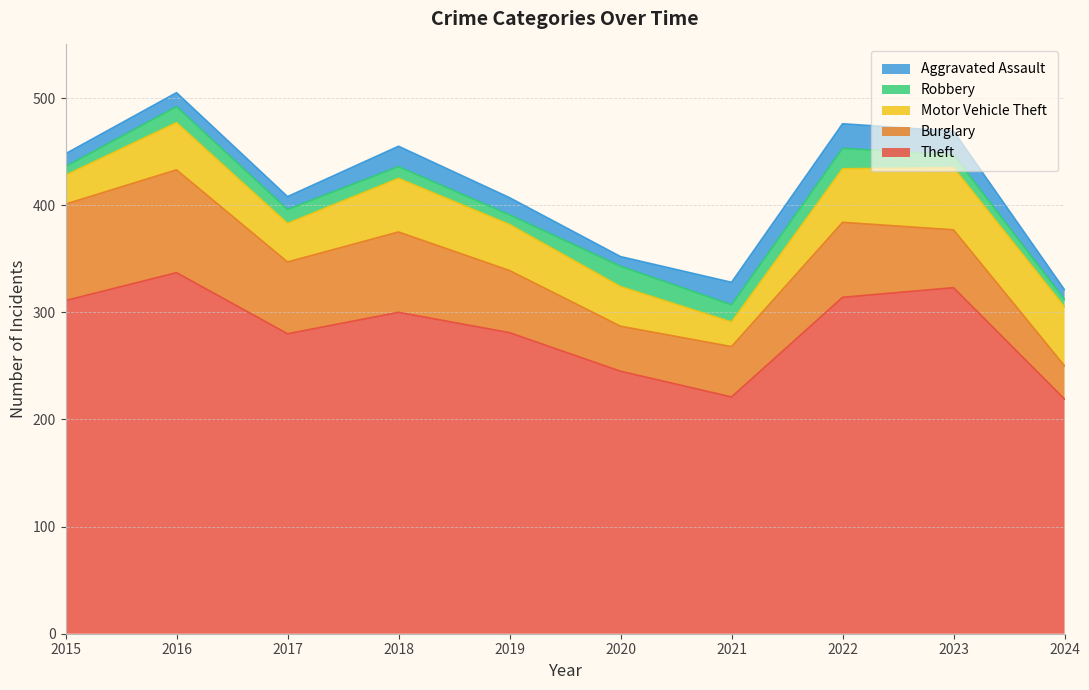

What is the value of the Burglary point at the 6th from the left?

42